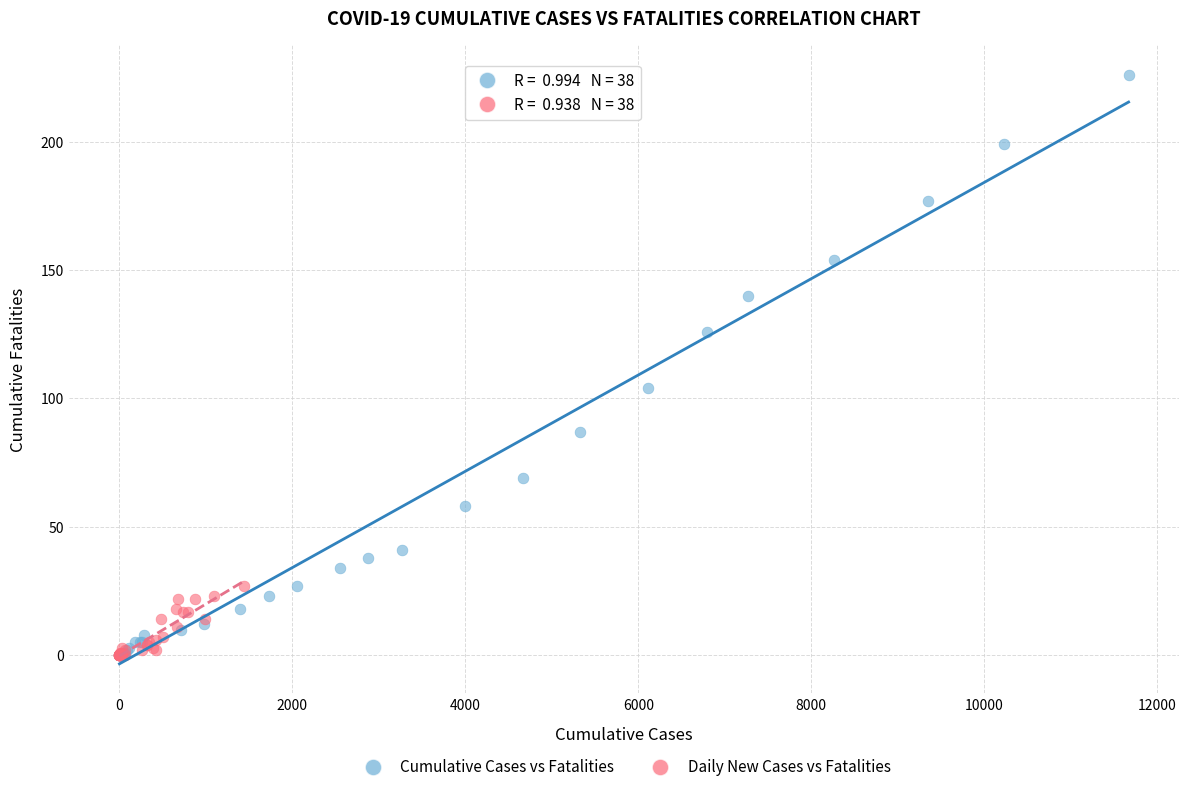

Which series has the widest spread of Y values?

Cumulative Cases vs Fatalities